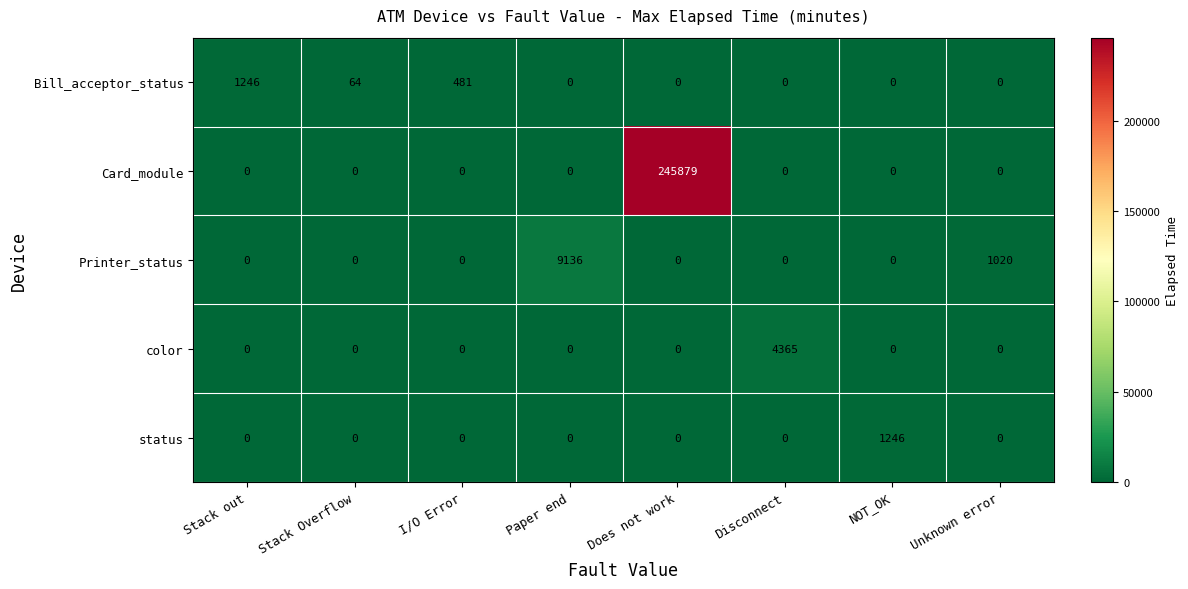

The Bill_acceptor_status series shows 481 at I/O Error. True or false?

True